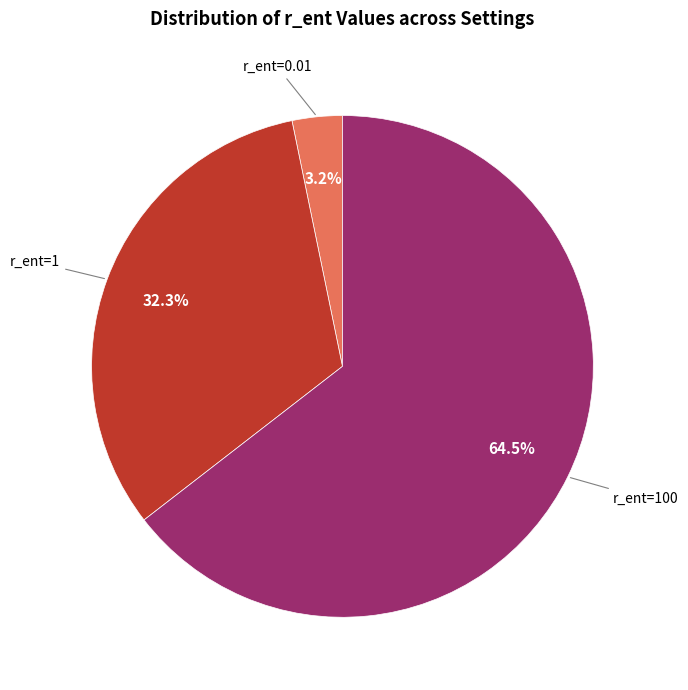

Is there a majority slice in this chart?

Yes